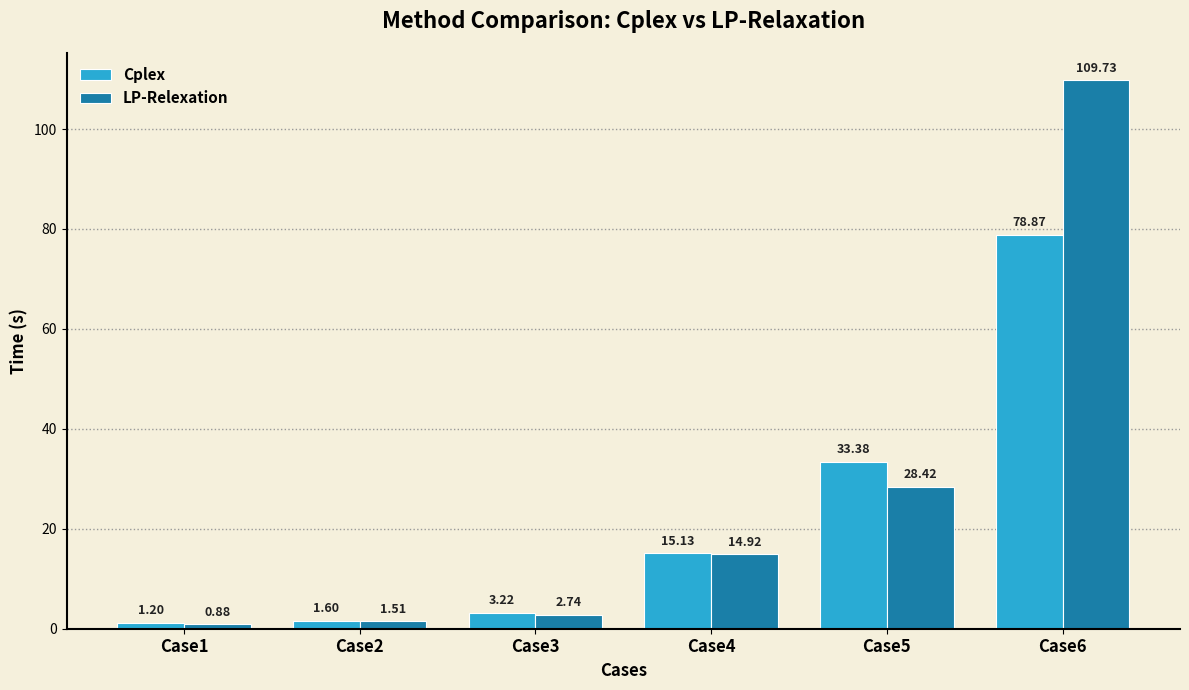

How many distinct data groups are displayed?

2